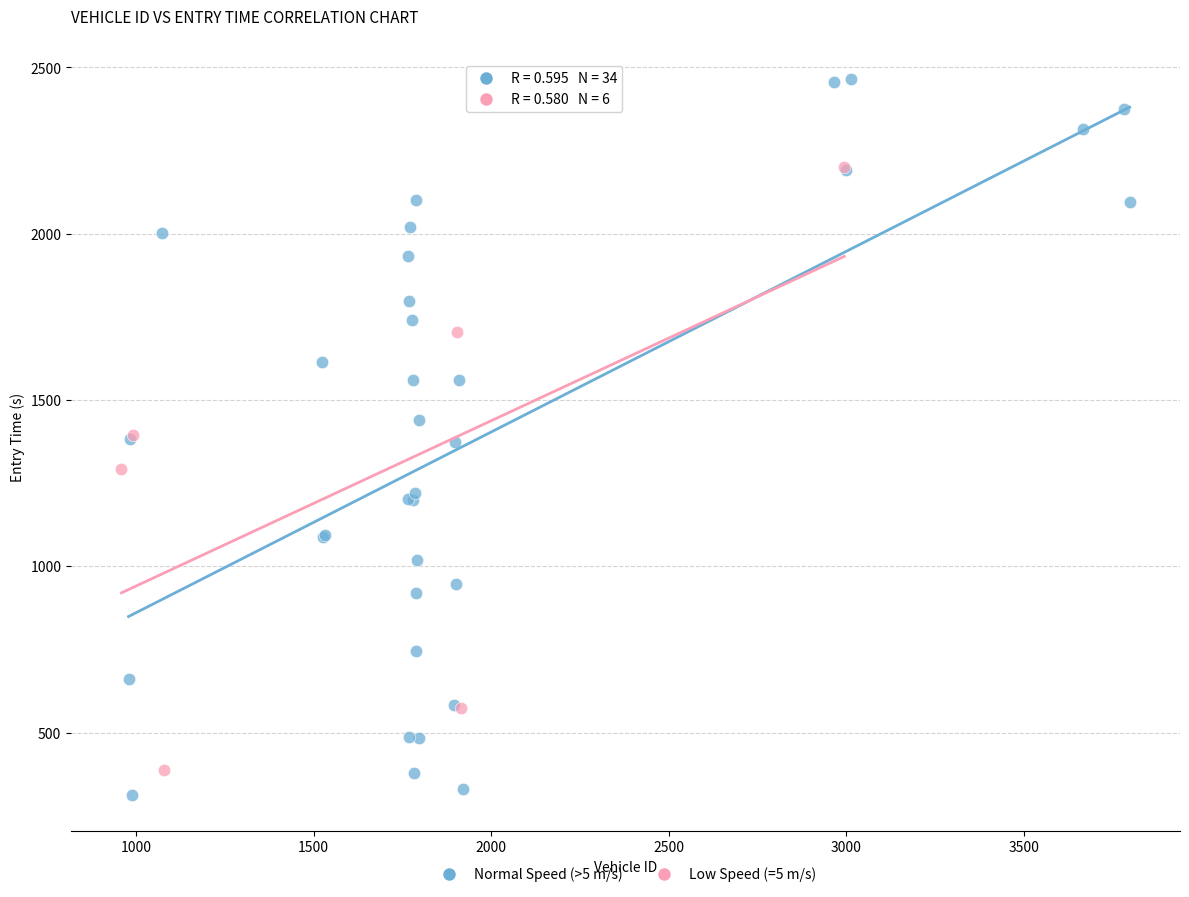

Which series contains the highest Y value?

Normal Speed (>5 m/s)